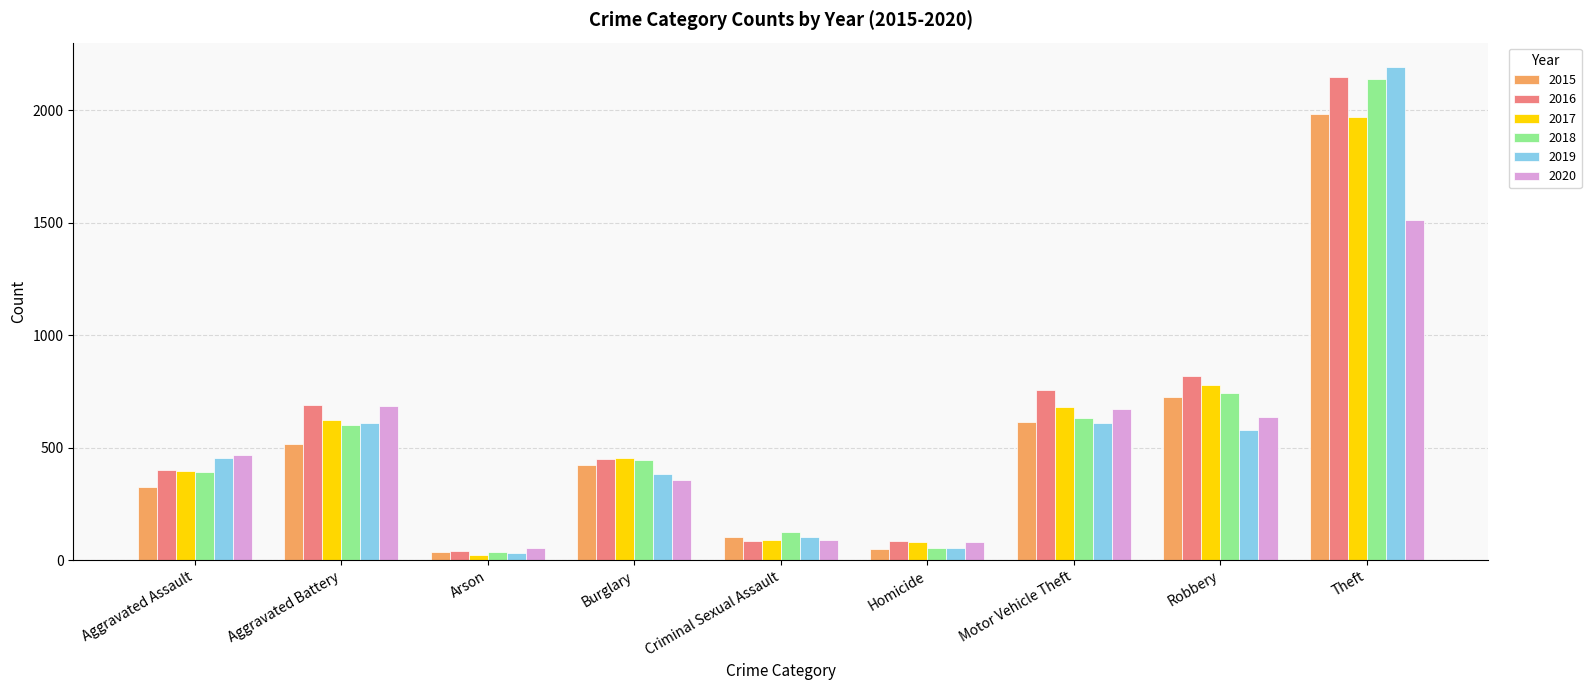

What is the approximate value of 2016 at Homicide, to the nearest 50?

100